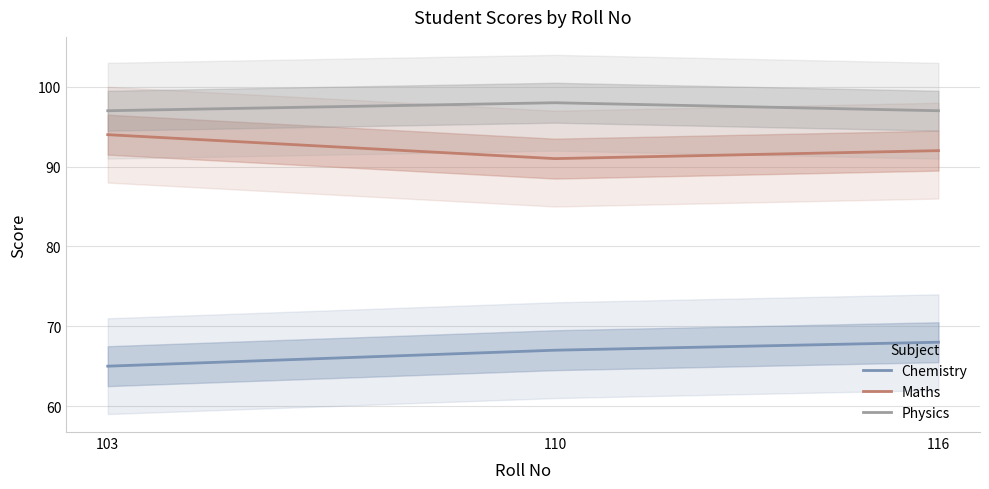

What is the difference between the Chemistry values at 116 and 103?

3